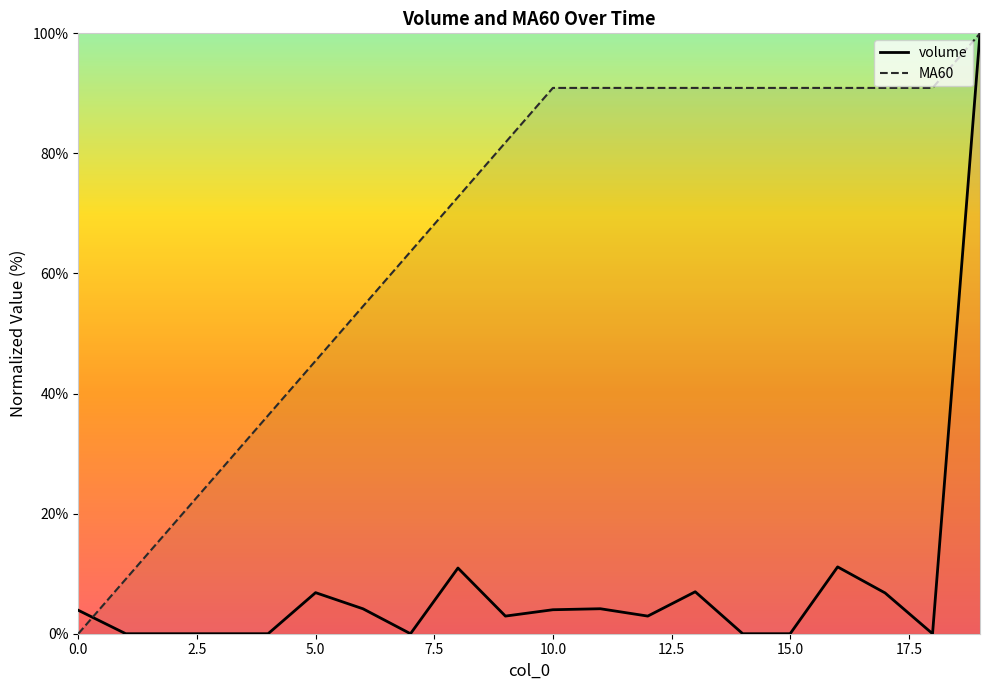

What is the greatest value displayed?

100.0